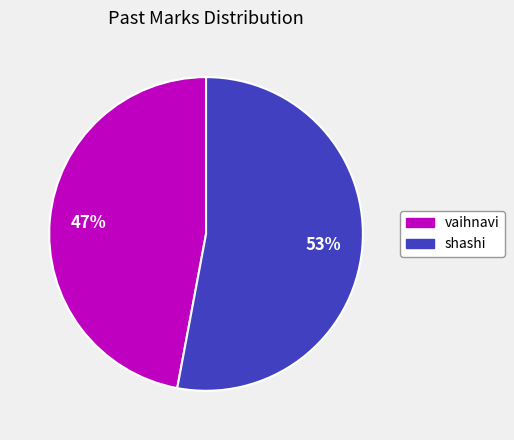

What percentage is the shashi slice, to the nearest percent?

53%